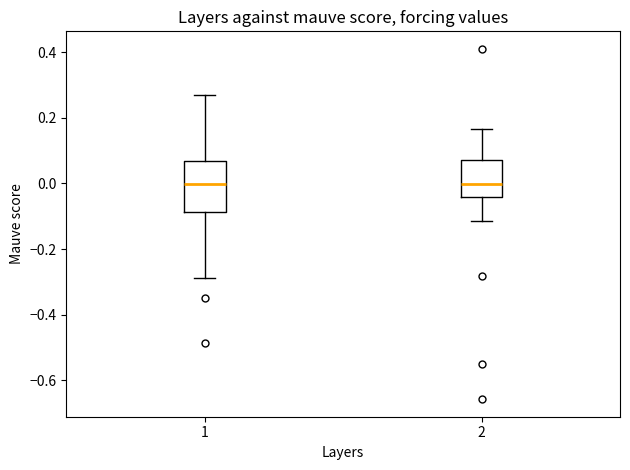

Comparing the boxes themselves (not the whiskers), which one is the tallest?

1